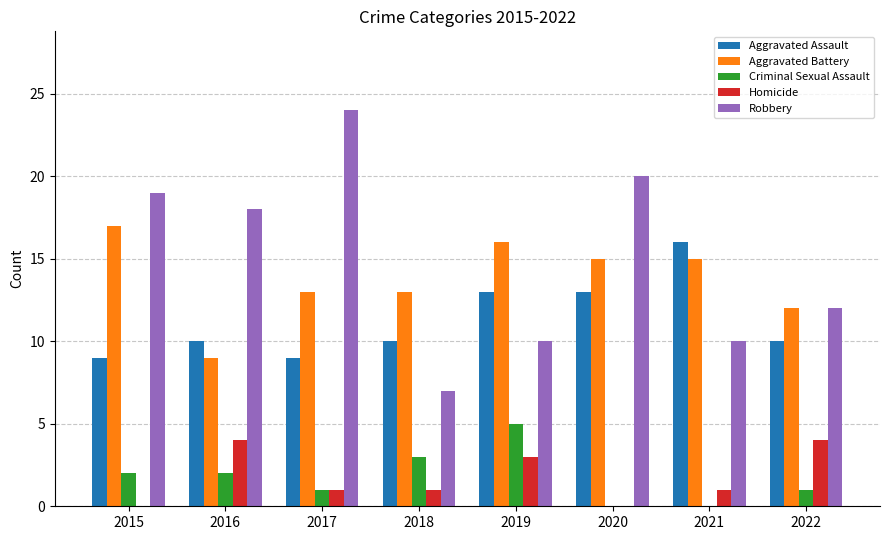

What is the difference between the Criminal Sexual Assault values at 2015 and 2020?

2